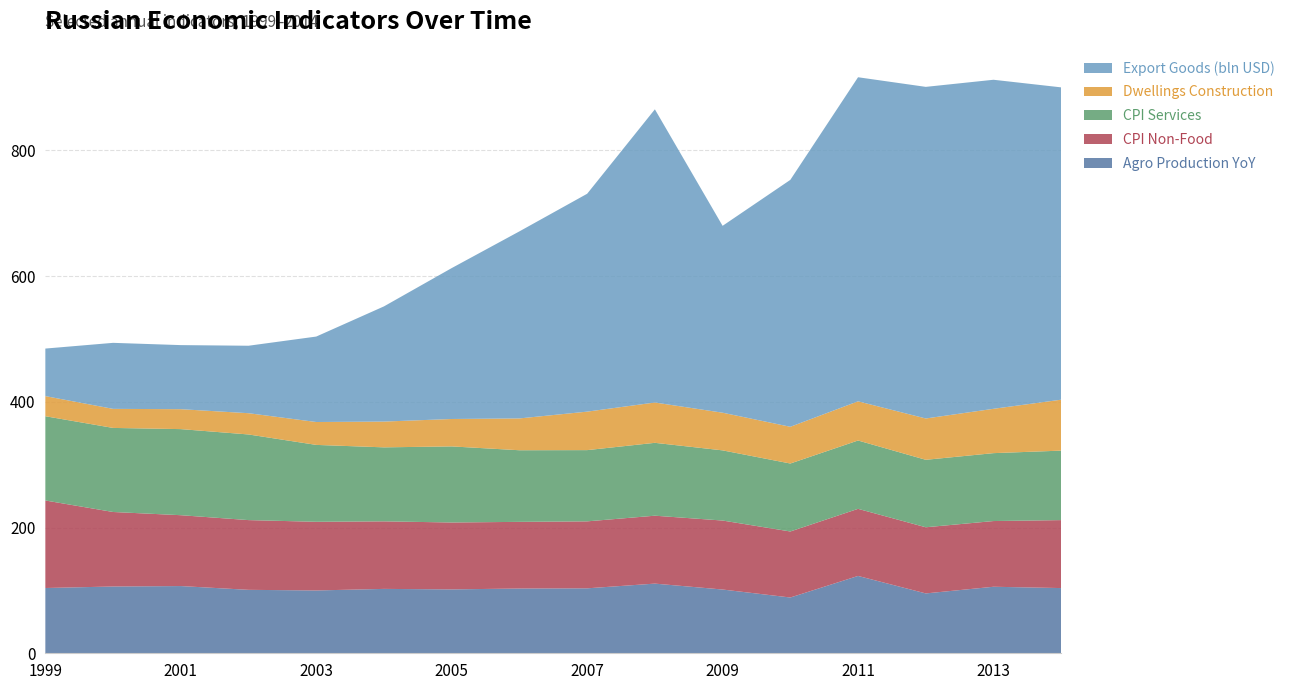

Reading right to left, transcribe all the data shown in this chart.

AGROPROD_yoy: 103.7	105.8	95.2	123.0	88.7	101.4	110.8	103.3	103.0	101.6	102.4	99.9	100.9	106.9	106.2	103.8
CPI_NONFOOD_rog: 108.1	104.5	105.2	106.7	105.0	109.7	108.0	106.5	106.0	106.4	107.4	109.2	110.9	112.7	118.5	139.2
CPI_SERVICES_rog: 110.5	108.0	107.3	108.7	108.1	111.6	115.9	113.3	113.9	121.0	117.7	122.3	136.2	136.9	133.7	134.0
DWELLINGS_CONSTRUCTION_mln_m2: 81.0	70.5	65.7	62.3	58.4	59.9	64.1	61.2	50.6	43.6	41.0	36.4	33.8	31.7	30.3	32.0
EXPORT_GOODS_bln_usd: 496.7	523.3	527.4	515.4	392.7	297.2	466.3	346.5	297.5	240.0	183.2	135.9	107.3	101.9	105.0	75.6